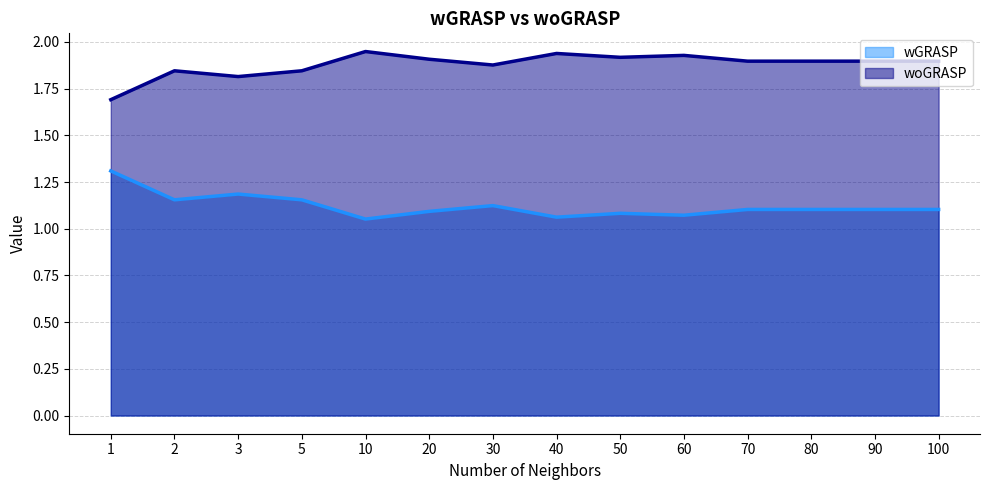

Count the number of categories in the chart.

14